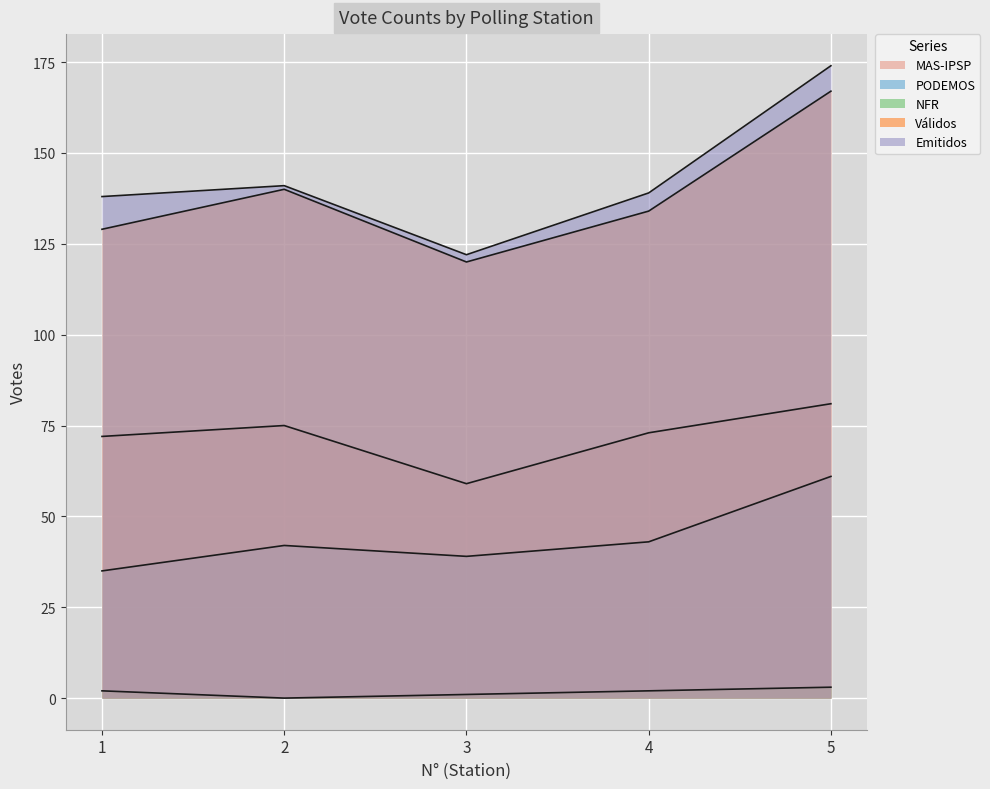

Reading left to right, transcribe all the data shown in this chart.

MAS-IPSP: 1=72	2=75	3=59	4=73	5=81
PODEMOS: 1=35	2=42	3=39	4=43	5=61
NFR: 1=2	2=0	3=1	4=2	5=3
Válidos: 1=129	2=140	3=120	4=134	5=167
Emitidos: 1=138	2=141	3=122	4=139	5=174